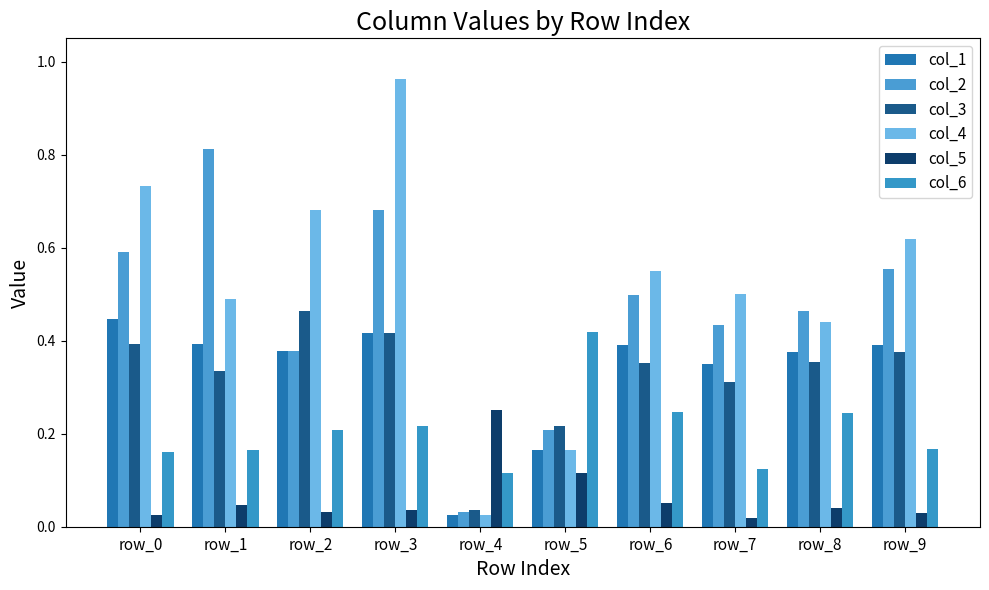

What is the average value of the col_6 series?

0.2